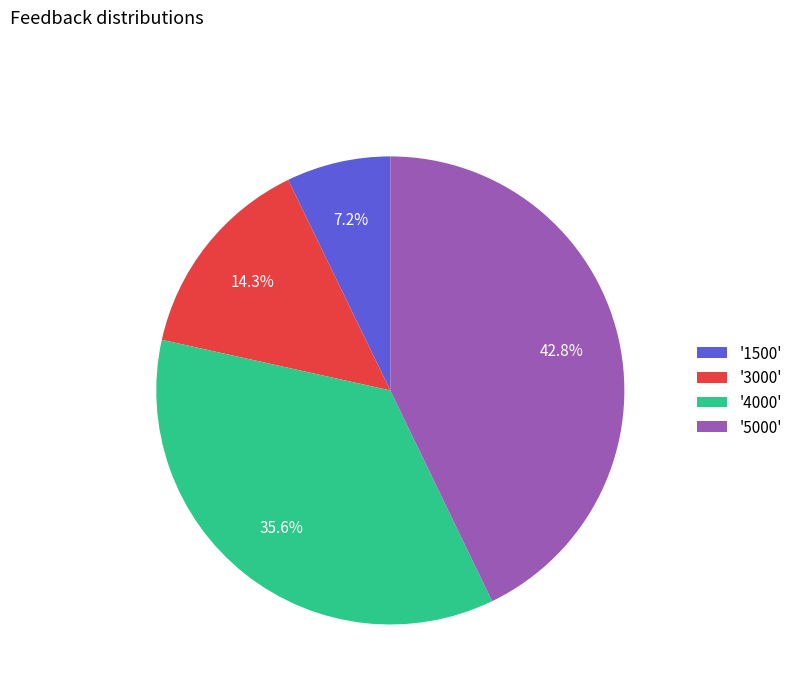

Count the number of slices in the pie.

4